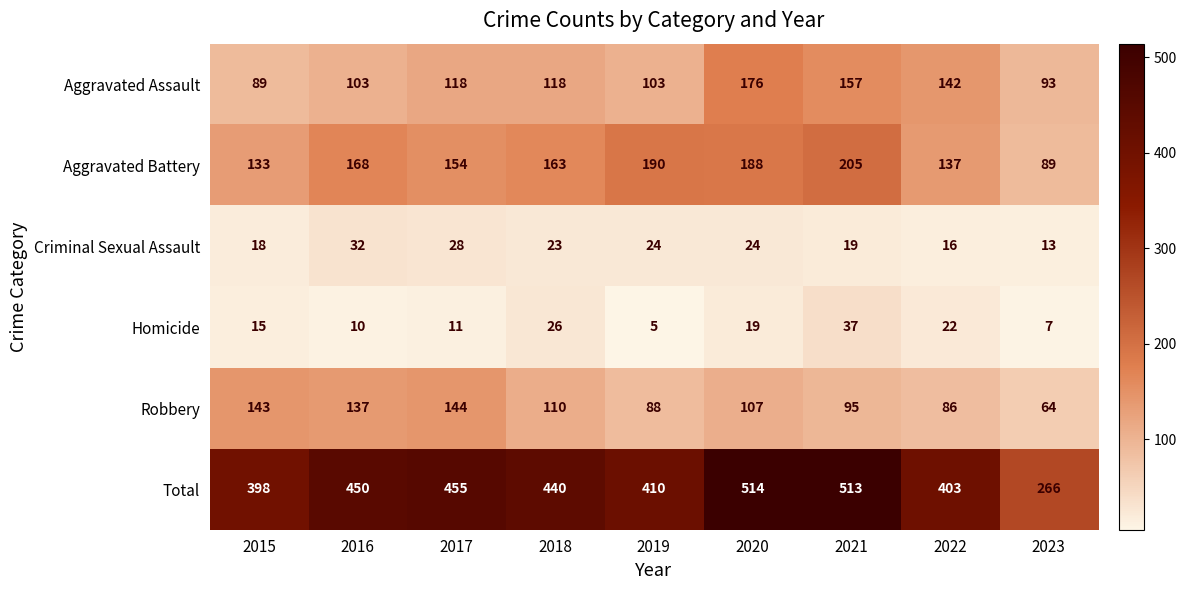

Which category has the lowest value across all series?

2019